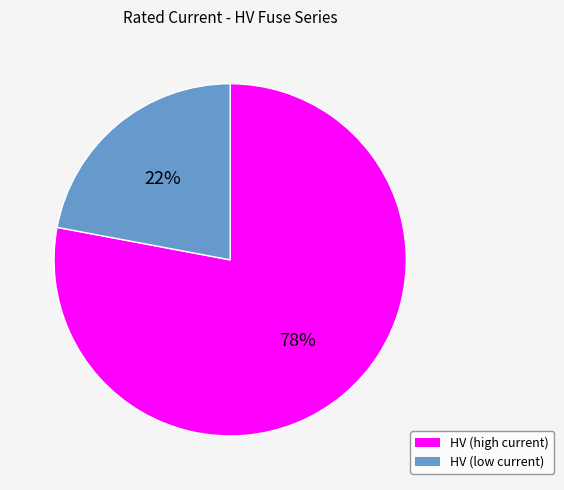

What is the ratio of the value at HV (high current) to the value at HV (low current)?

3.5